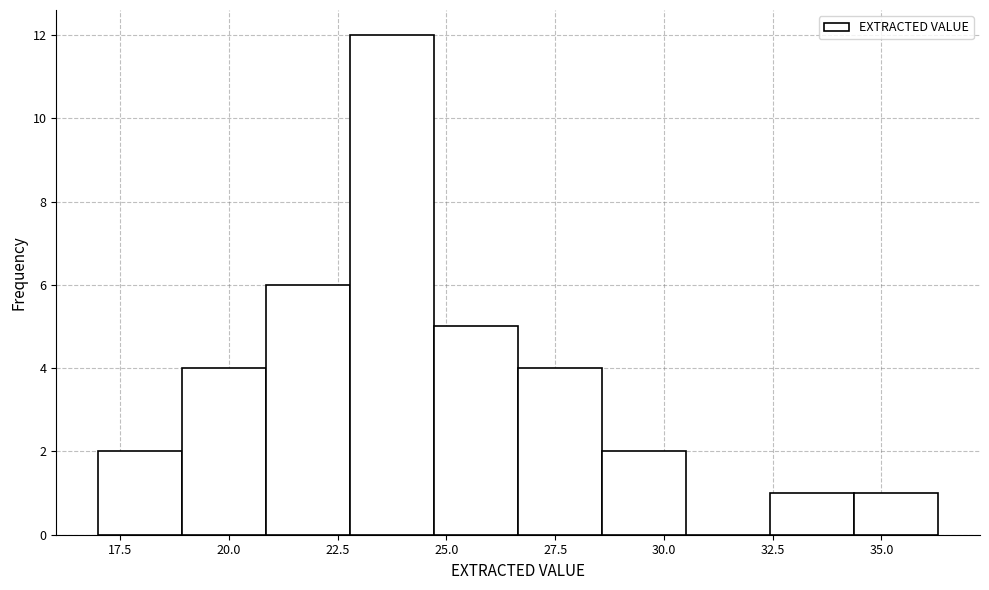

Around what value on the x-axis is the tallest bar? Give the approximate position of its centre, as read against the axis.

24.0